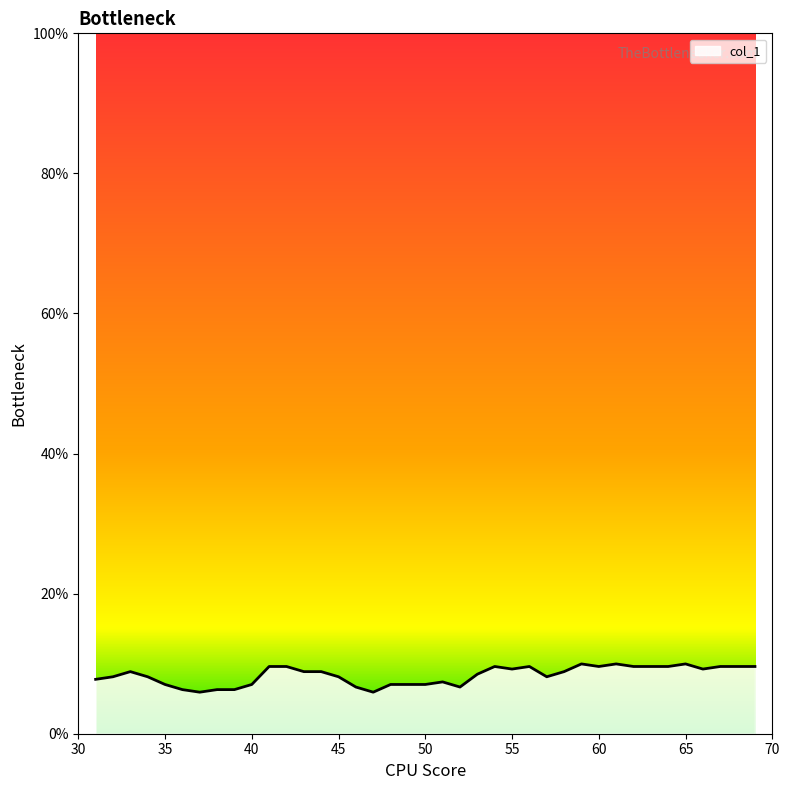

Reading left to right, what are all the values shown in this chart?

31=0.1	32=0.1	33=0.1	34=0.1	35=0.1	36=0.1	37=0.1	38=0.1	39=0.1	40=0.1	41=0.1	42=0.1	43=0.1	44=0.1	45=0.1	46=0.1	47=0.1	48=0.1	49=0.1	50=0.1	51=0.1	52=0.1	53=0.1	54=0.1	55=0.1	56=0.1	57=0.1	58=0.1	59=0.1	60=0.1	61=0.1	62=0.1	63=0.1	64=0.1	65=0.1	66=0.1	67=0.1	68=0.1	69=0.1